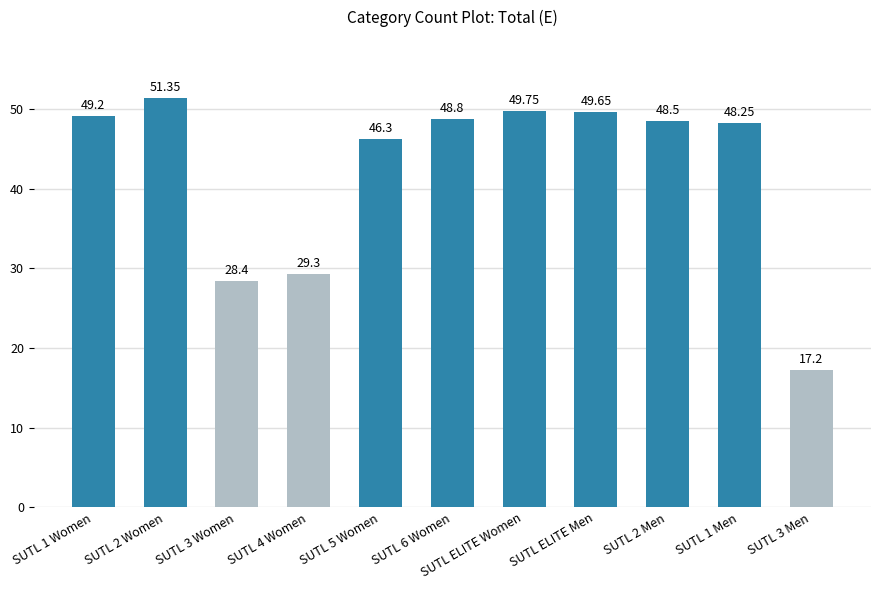

Rank the categories by value from highest to lowest.

SUTL 2 Women, SUTL ELITE Women, SUTL ELITE Men, SUTL 1 Women, SUTL 6 Women, SUTL 2 Men, SUTL 1 Men, SUTL 5 Women, SUTL 4 Women, SUTL 3 Women, SUTL 3 Men